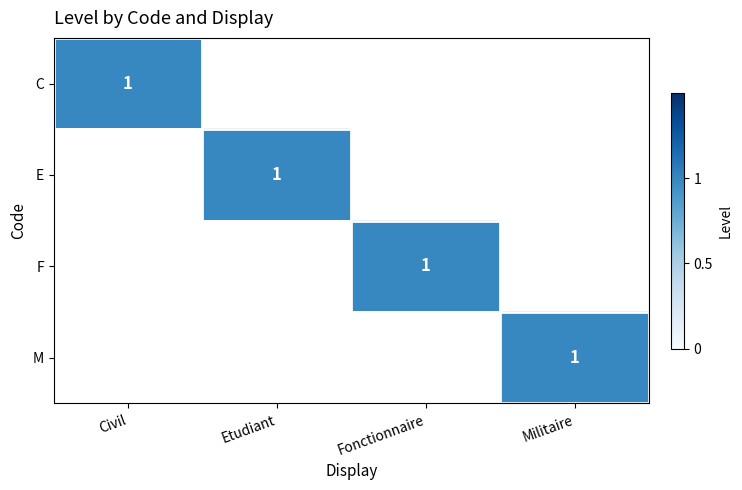

Is it true that C equals 2 at Civil?

False